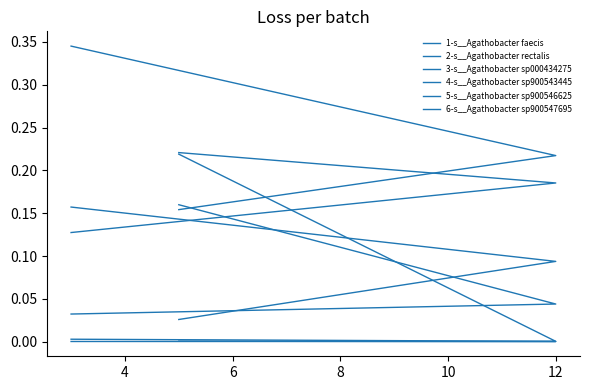

At which label is 2-s__Agathobacter rectalis closest to 0?

6